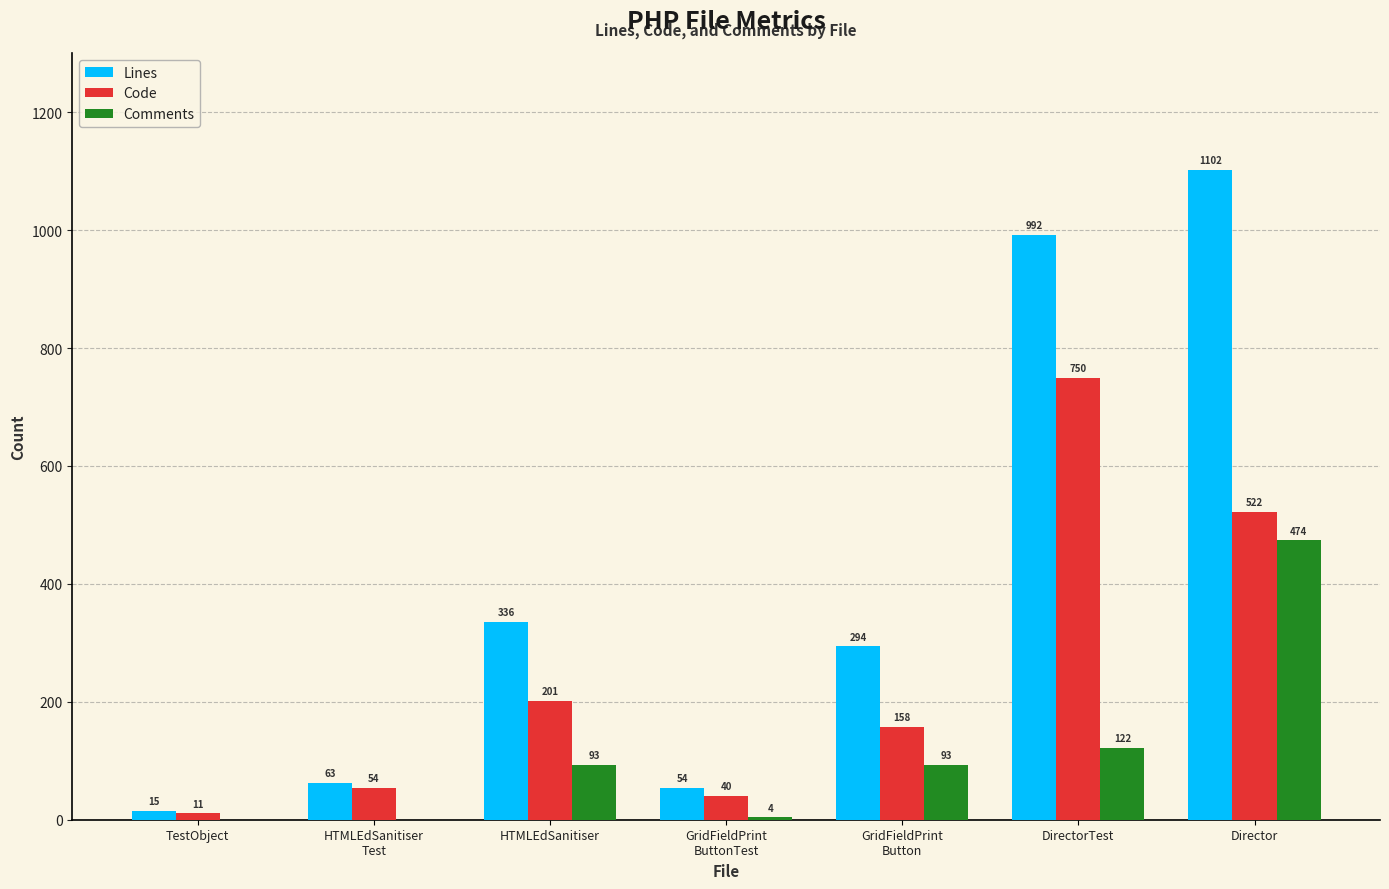

Are the bars grouped side by side (vs. stacked)?

Yes